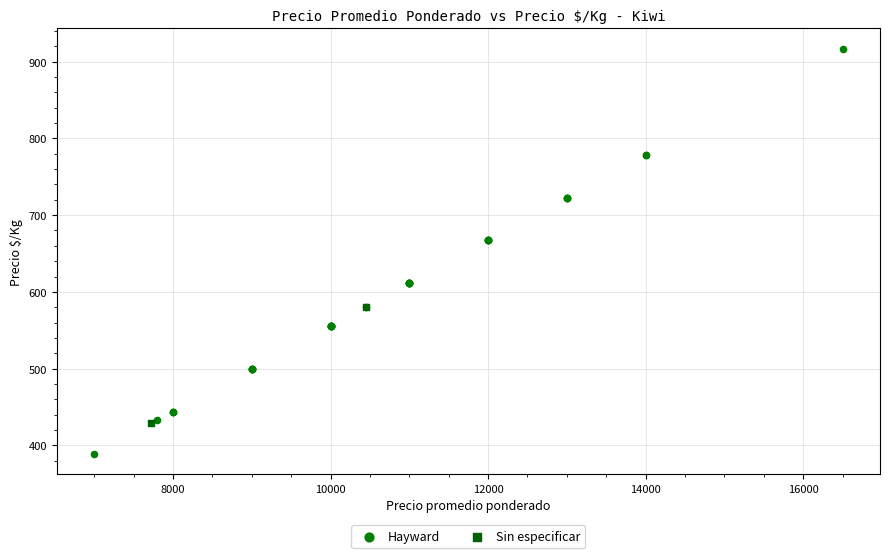

What are all the series names shown in the legend?

Hayward, Sin especificar